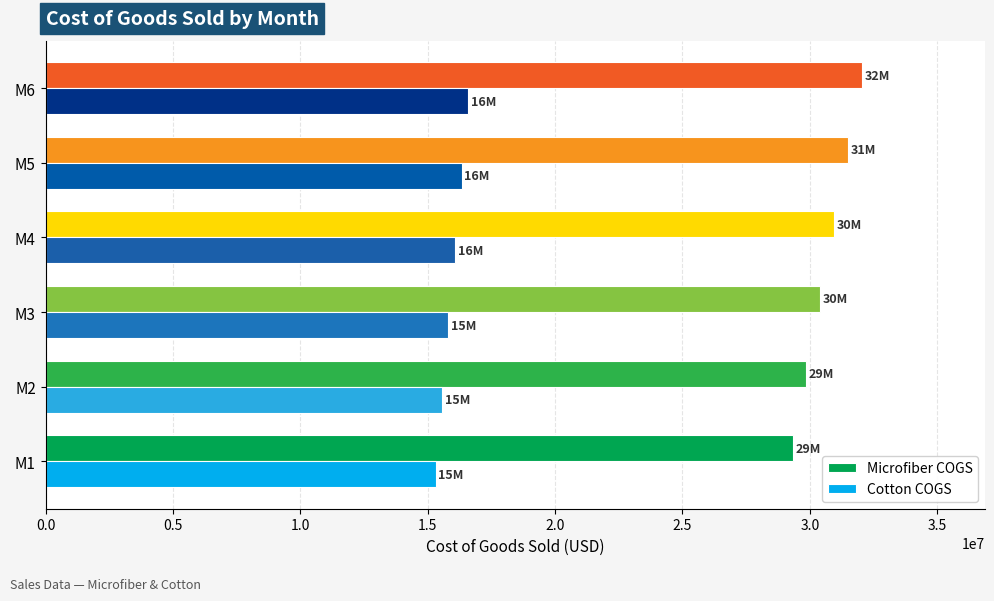

What is the total value across all series at M4?

47011679